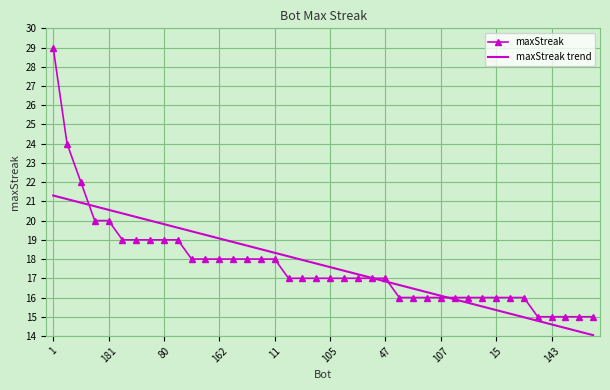

Which series ends up on top after the final intersection of maxStreak trend and maxStreak?

maxStreak